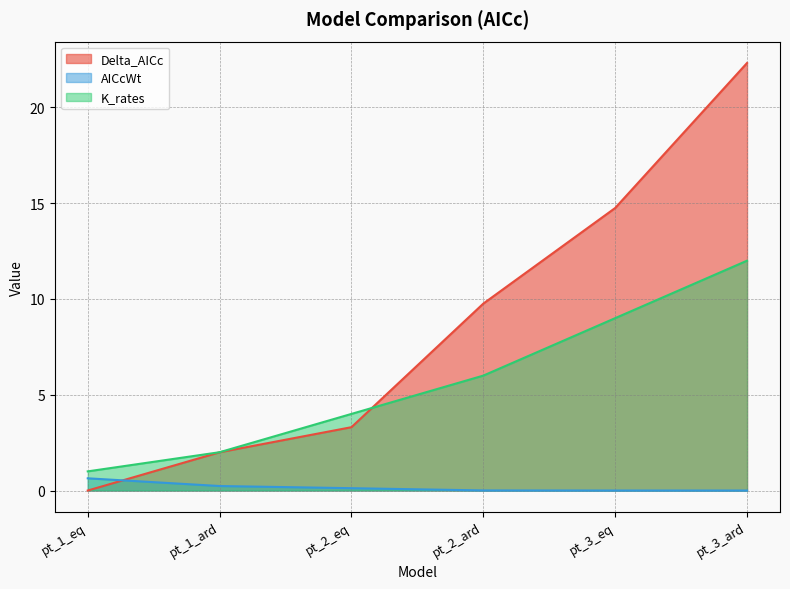

Reading left to right, extract all data points from this chart.

Delta_AICc: pt_1_eq=0.0	pt_1_ard=2.0	pt_2_eq=3.3	pt_2_ard=9.8	pt_3_eq=14.8	pt_3_ard=22.3
AICcWt: pt_1_eq=0.6	pt_1_ard=0.2	pt_2_eq=0.1	pt_2_ard=0.0	pt_3_eq=0.0	pt_3_ard=0.0
K_rates: pt_1_eq=1.0	pt_1_ard=2.0	pt_2_eq=4.0	pt_2_ard=6.0	pt_3_eq=9.0	pt_3_ard=12.0